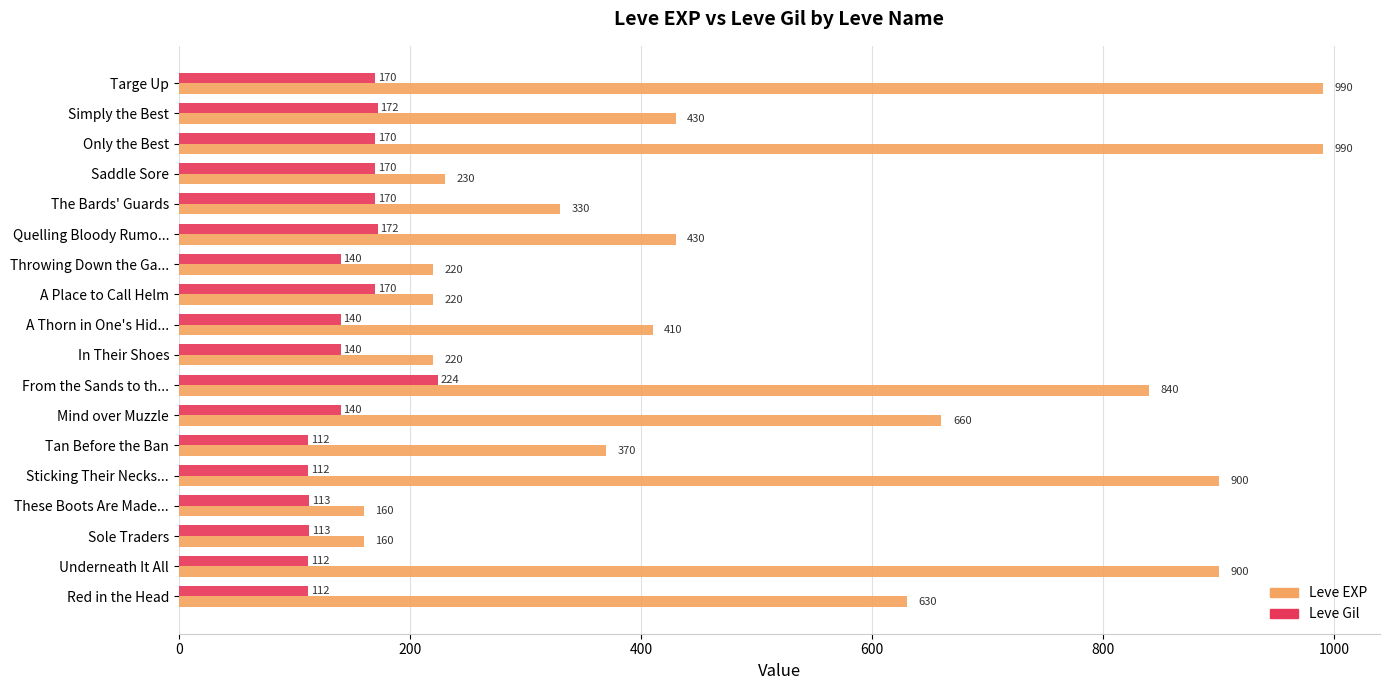

Read the Leve Gil value at Sole Traders.

113